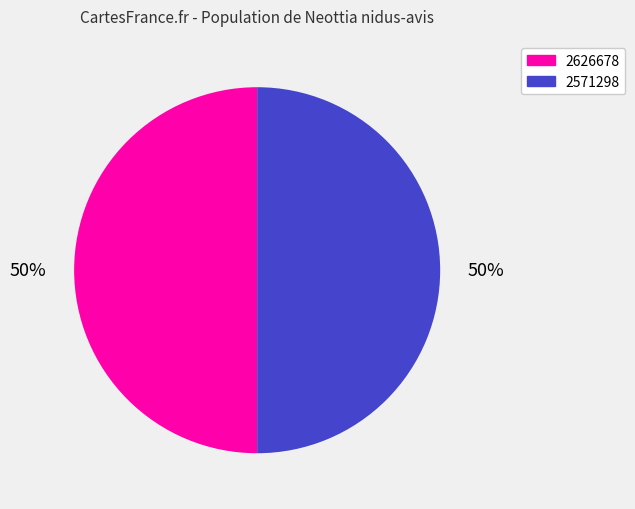

What is the ratio of the value at 2571298 to the value at 2626678?

1.0